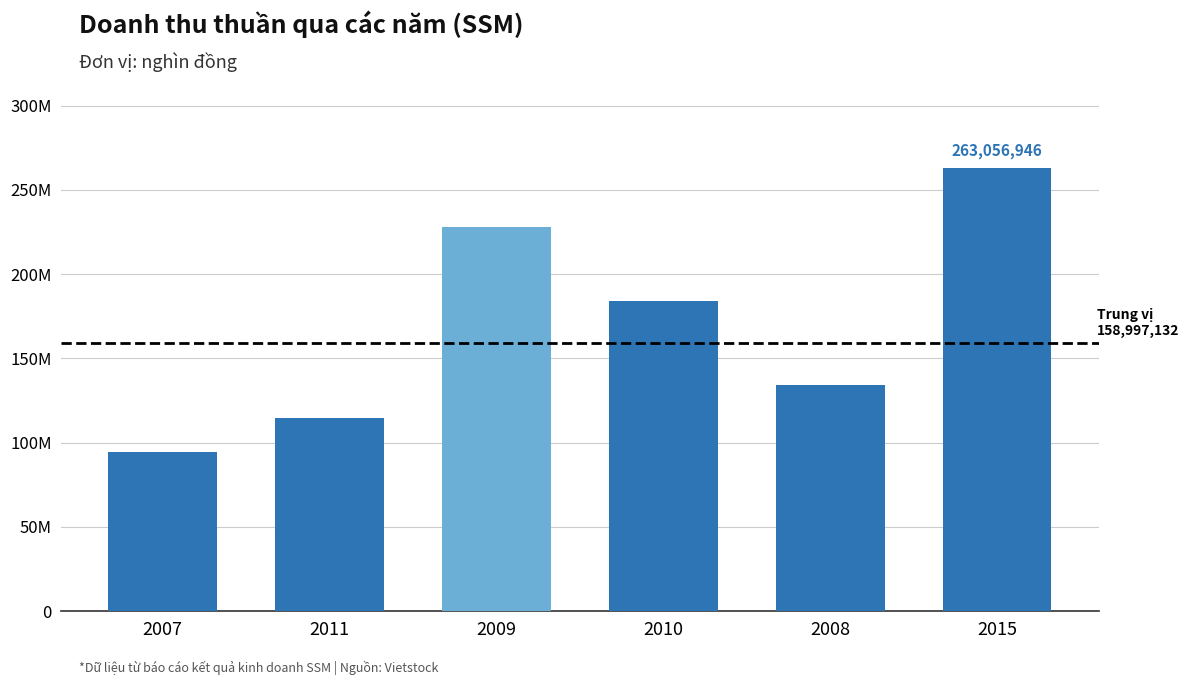

At which label does the data first exceed 184034866?

2009